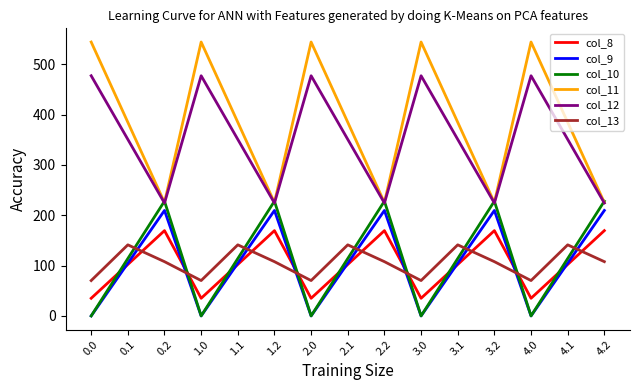

What is the difference between the second highest and minimum values in the col_11 series?

319.0